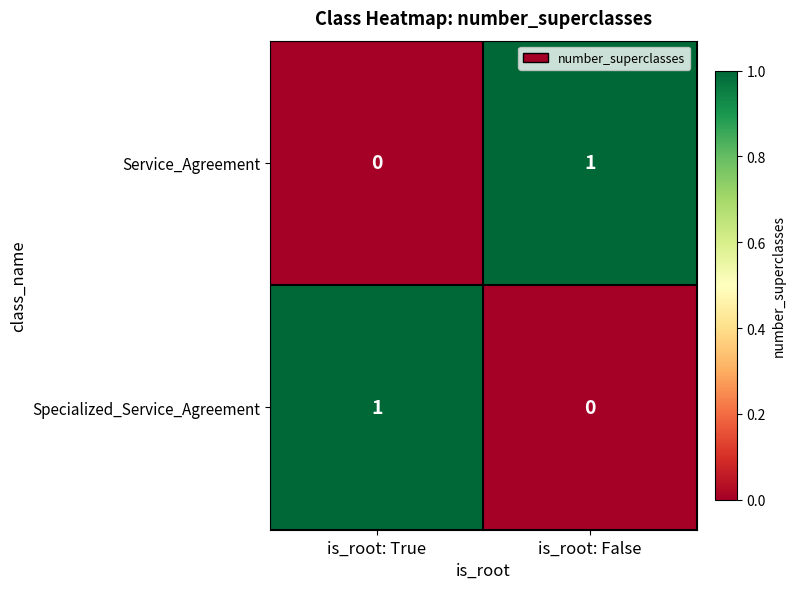

Count the number of categories in the chart.

2